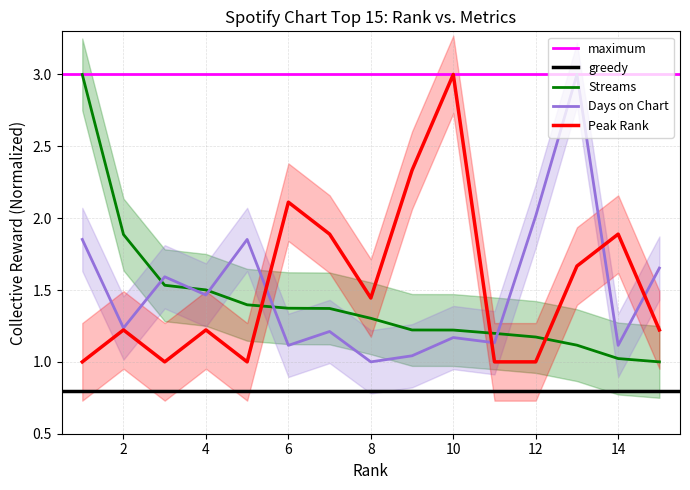

The streams series shows 1.2 at 9. True or false?

True